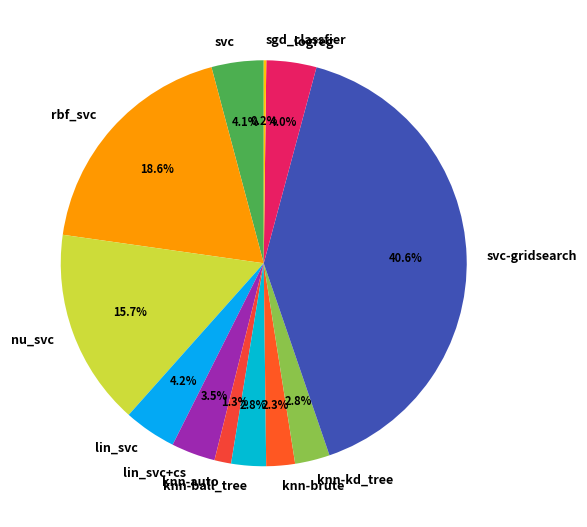

Is there any slice that represents more than half of the pie?

No